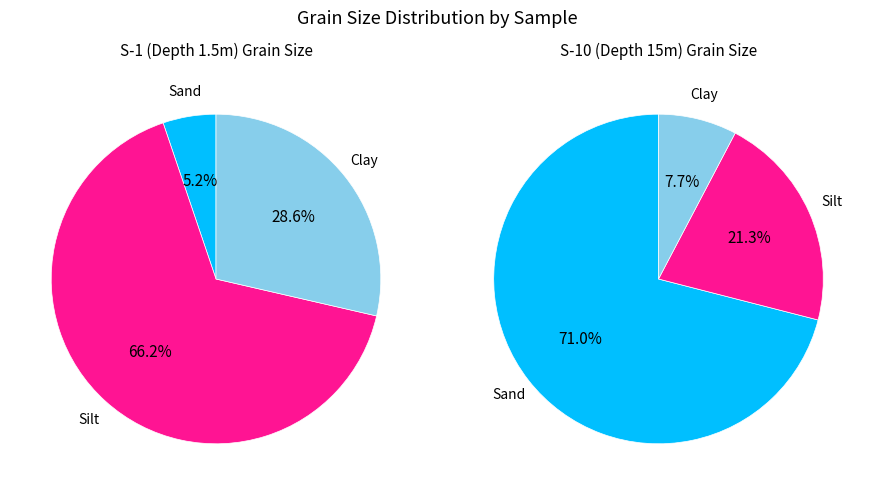

Between 3 and 1, which is larger?

3